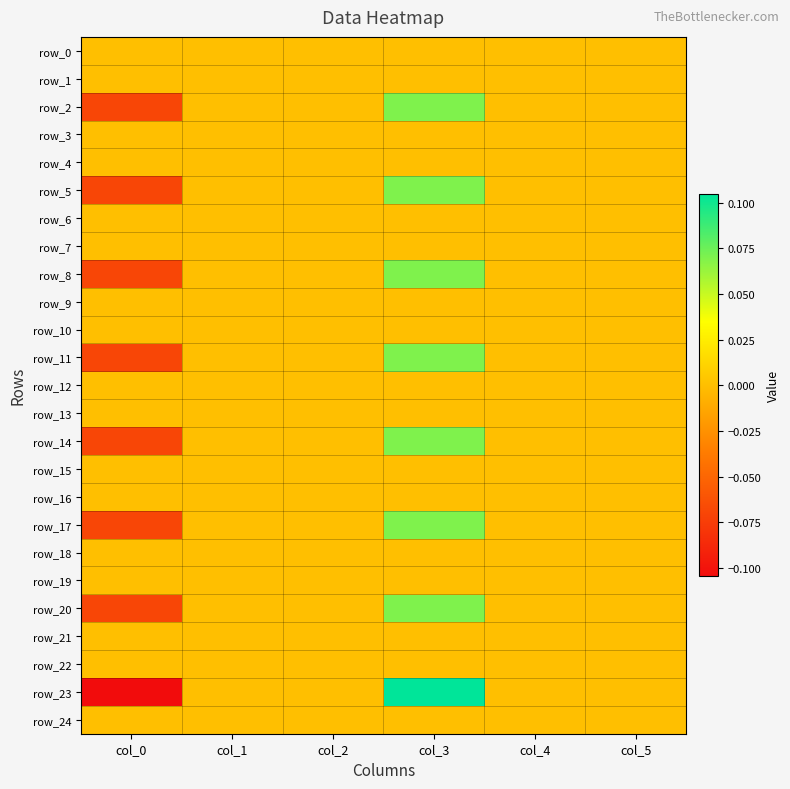

Which category has the highest value across all series?

col_3